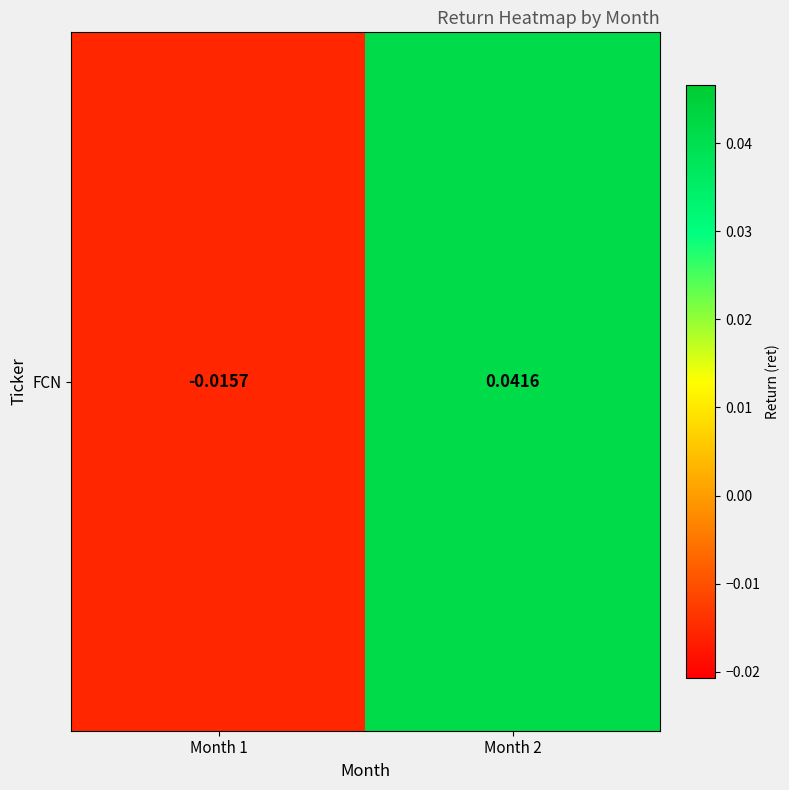

What is the difference between the maximum and minimum values?

0.1